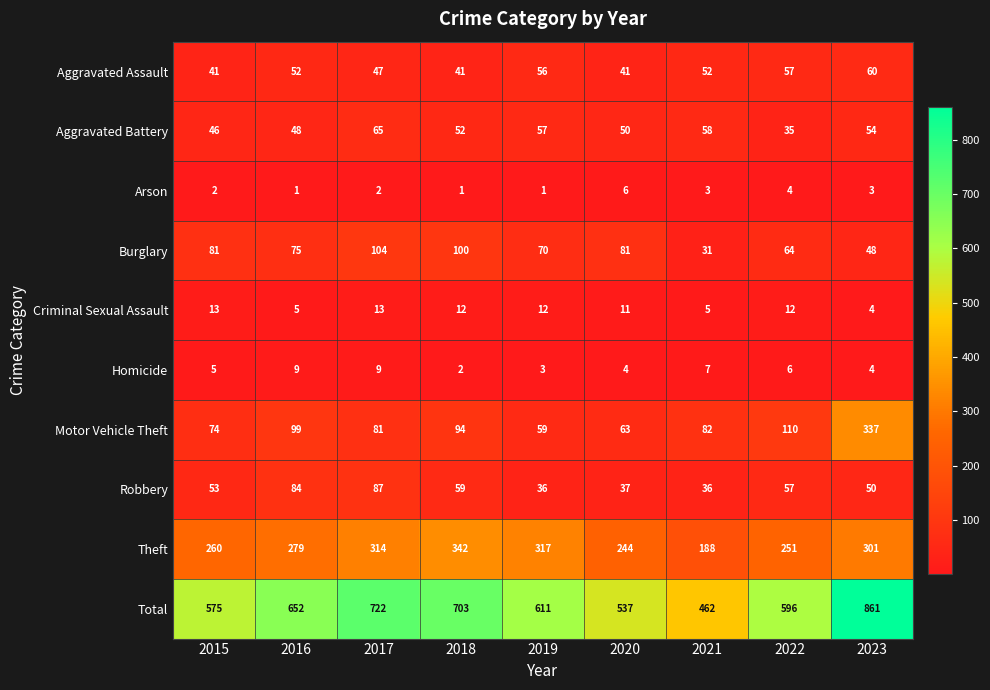

Which series has the largest range (max minus min)?

Total